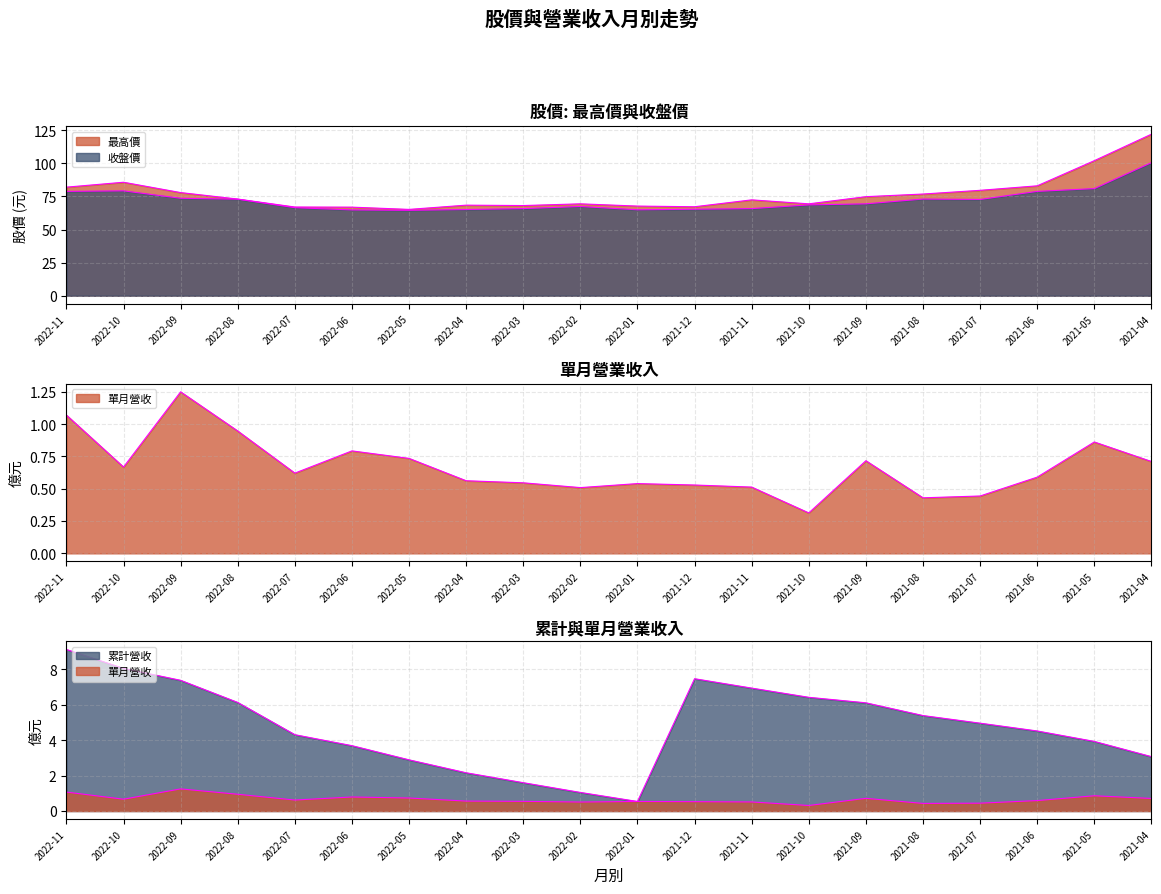

Reading left to right, list all the values displayed in this chart.

累計營收: 2022-11=9.1	2022-10=8.1	2022-09=7.4	2022-08=6.1	2022-07=4.3	2022-06=3.7	2022-05=2.9	2022-04=2.2	2022-03=1.6	2022-02=1.1	2022-01=0.5	2021-12=7.5	2021-11=6.9	2021-10=6.4	2021-09=6.1	2021-08=5.4	2021-07=5.0	2021-06=4.5	2021-05=3.9	2021-04=3.1
單月營收: 2022-11=1.1	2022-10=0.7	2022-09=1.2	2022-08=0.9	2022-07=0.6	2022-06=0.8	2022-05=0.7	2022-04=0.6	2022-03=0.5	2022-02=0.5	2022-01=0.5	2021-12=0.5	2021-11=0.5	2021-10=0.3	2021-09=0.7	2021-08=0.4	2021-07=0.4	2021-06=0.6	2021-05=0.9	2021-04=0.7
收盤價: 2022-11=78.8	2022-10=79.2	2022-09=73.6	2022-08=72.9	2022-07=66.5	2022-06=64.8	2022-05=64.5	2022-04=65.1	2022-03=65.8	2022-02=67.4	2022-01=64.9	2021-12=65.3	2021-11=65.8	2021-10=68.6	2021-09=69.4	2021-08=73.0	2021-07=72.7	2021-06=78.8	2021-05=80.9	2021-04=100.5
最高價: 2022-11=82.0	2022-10=85.7	2022-09=77.9	2022-08=73.0	2022-07=67.0	2022-06=66.9	2022-05=65.2	2022-04=68.4	2022-03=68.1	2022-02=69.4	2022-01=67.7	2021-12=67.2	2021-11=72.4	2021-10=69.4	2021-09=74.8	2021-08=76.8	2021-07=79.6	2021-06=83.0	2021-05=102.0	2021-04=122.0